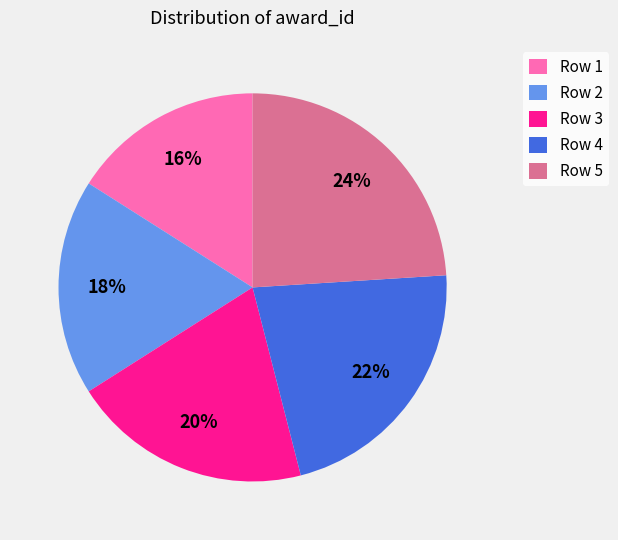

The Row 3 slice represents 20% of the pie. True or false?

True